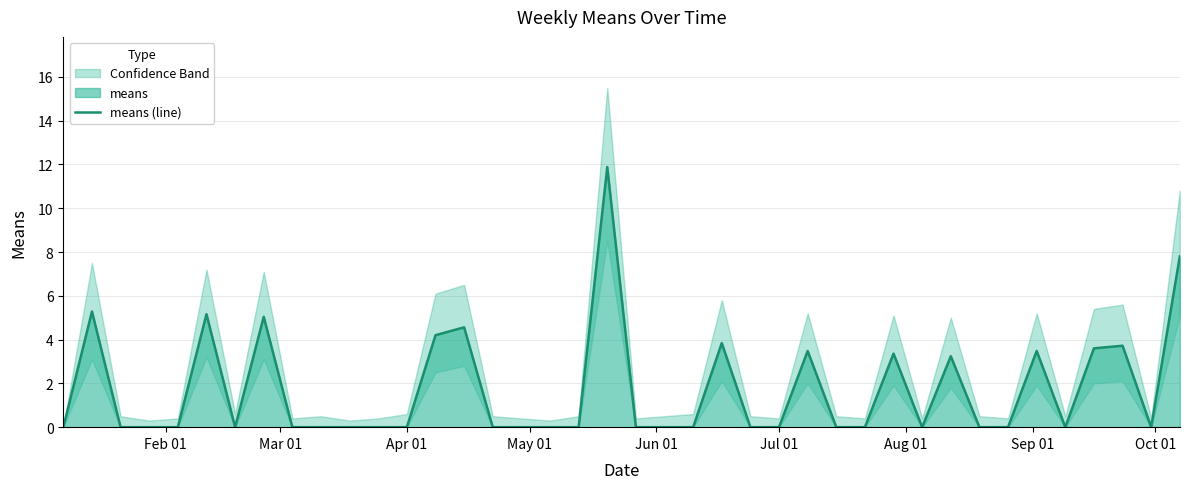

What is the highest value of the means (line) series?

11.9